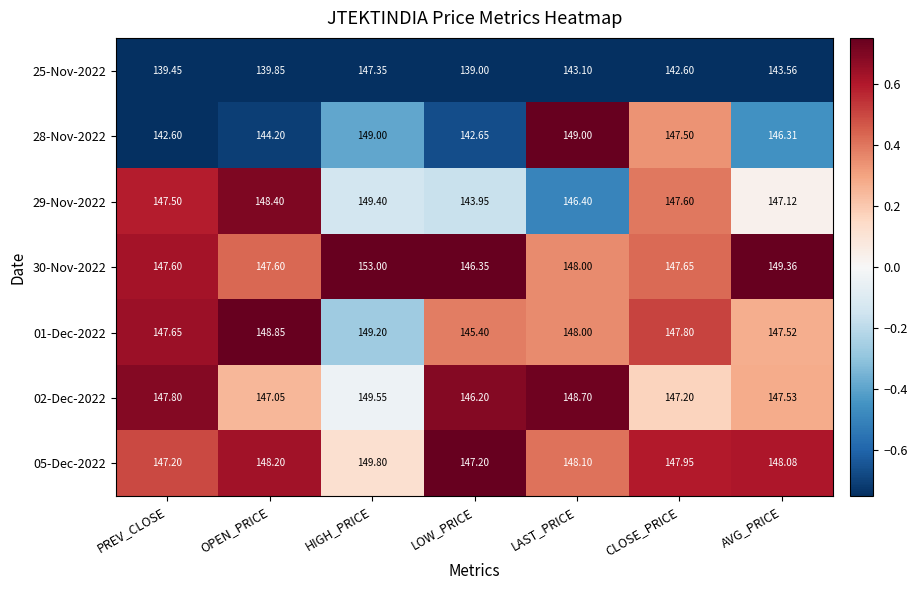

List the series in order of their peak value, highest first.

30-Nov-2022, 05-Dec-2022, 02-Dec-2022, 29-Nov-2022, 01-Dec-2022, 28-Nov-2022, 25-Nov-2022